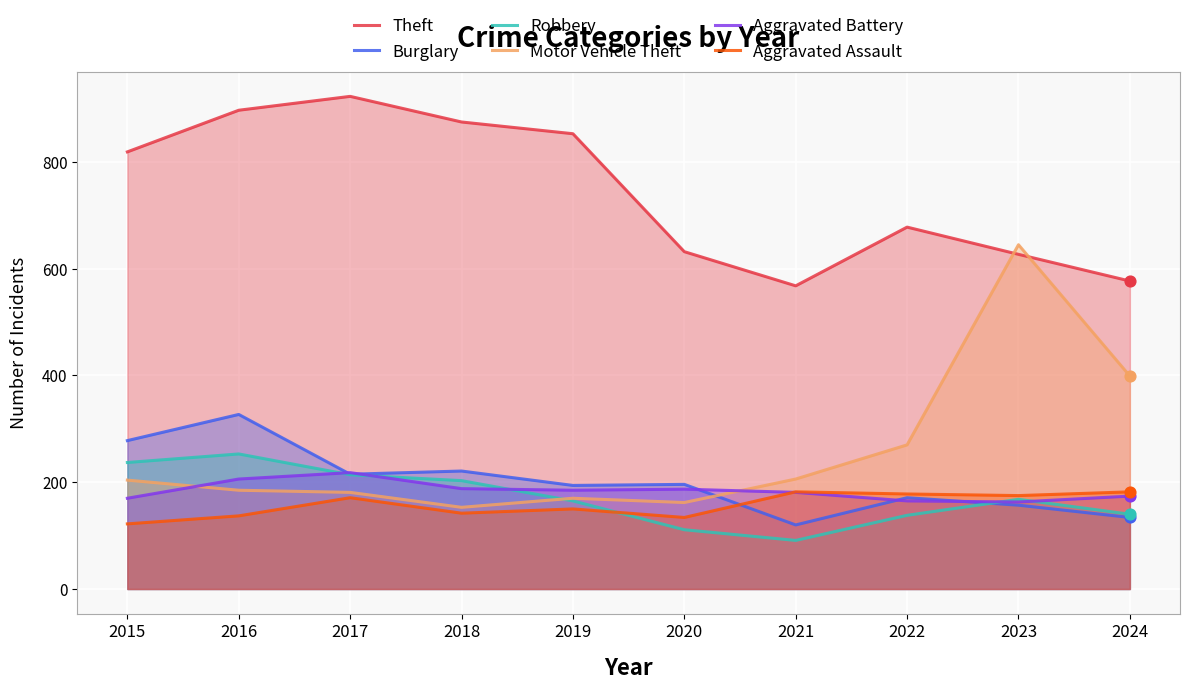

Which series contains the highest Y value?

Theft